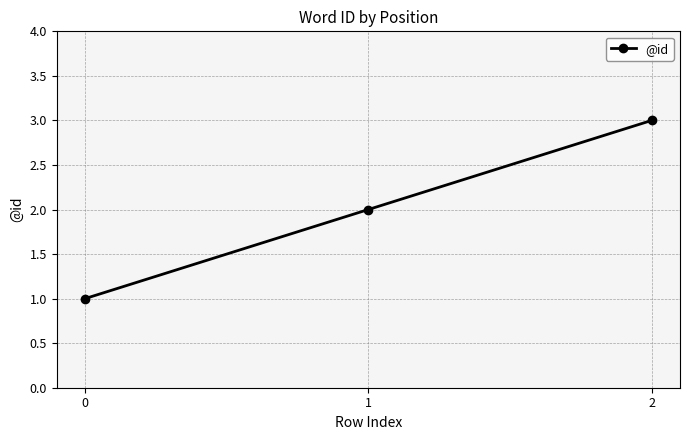

What is the difference between the maximum and minimum values?

2